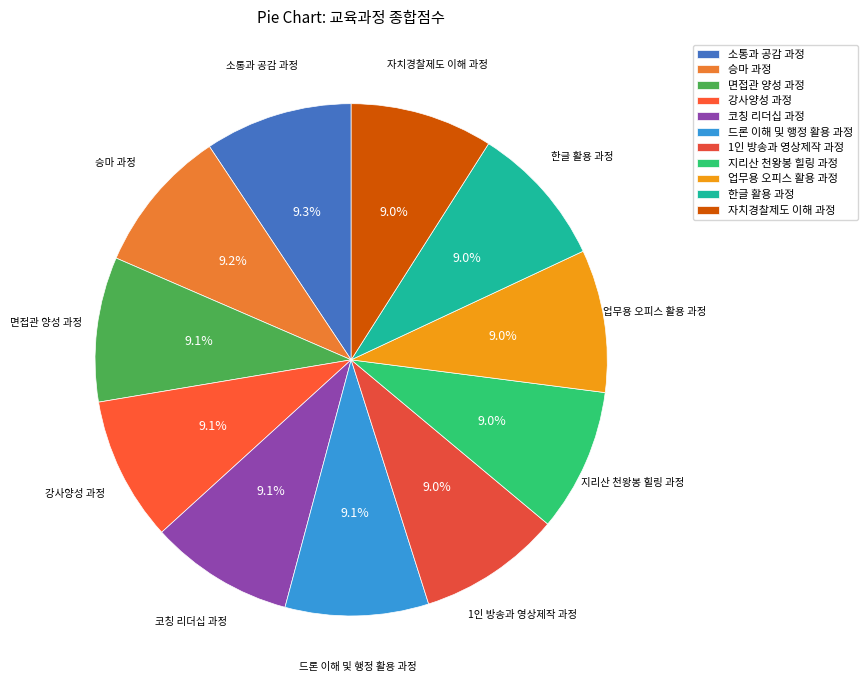

Count the number of slices in the pie.

11